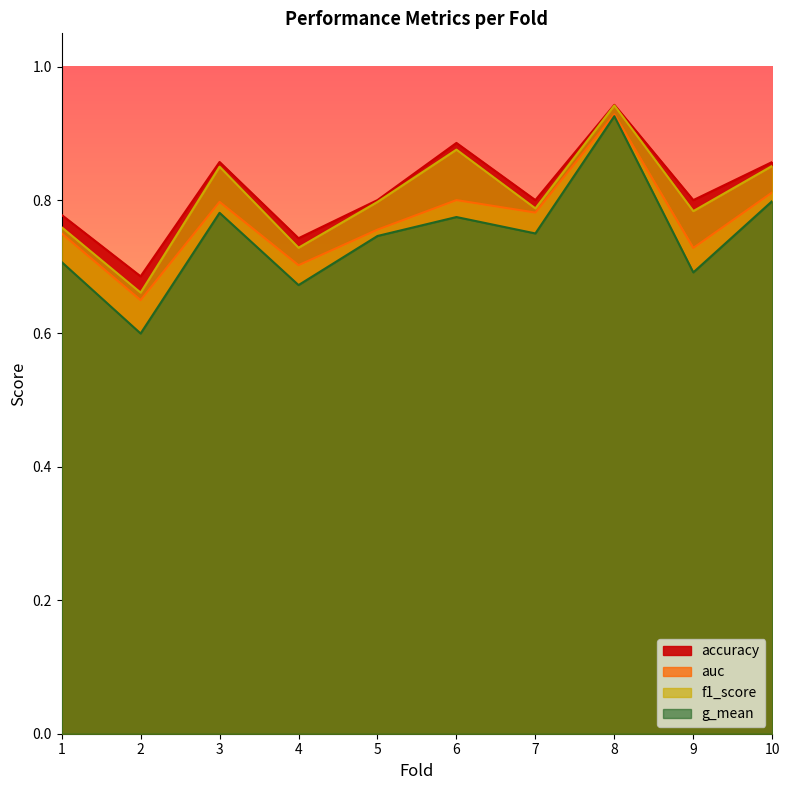

True or false: auc and g_mean cross at least once.

False